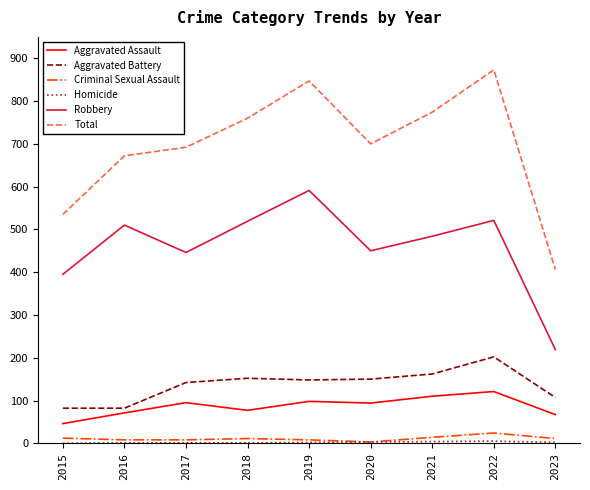

What is the maximum value for Aggravated Assault?

121